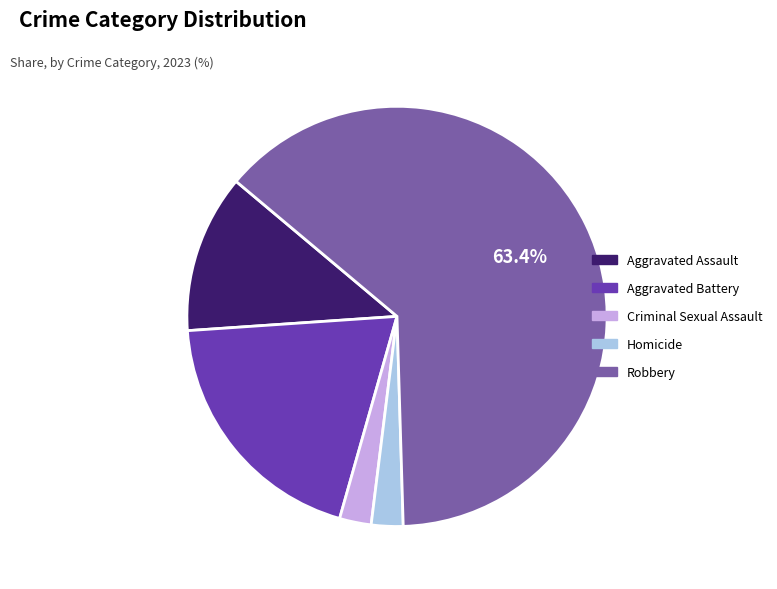

To the nearest percent, what is the average slice percentage?

20%